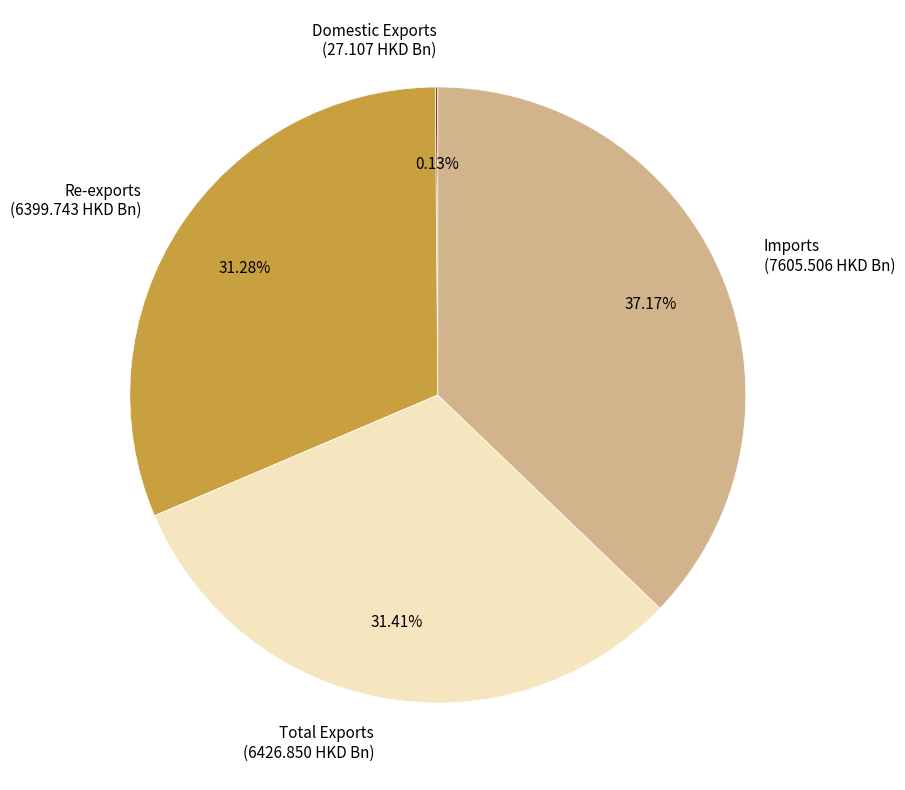

What is the ratio of the value at Re-exports (6399.743 HKD Bn) to the value at Imports (7605.506 HKD Bn)?

0.8